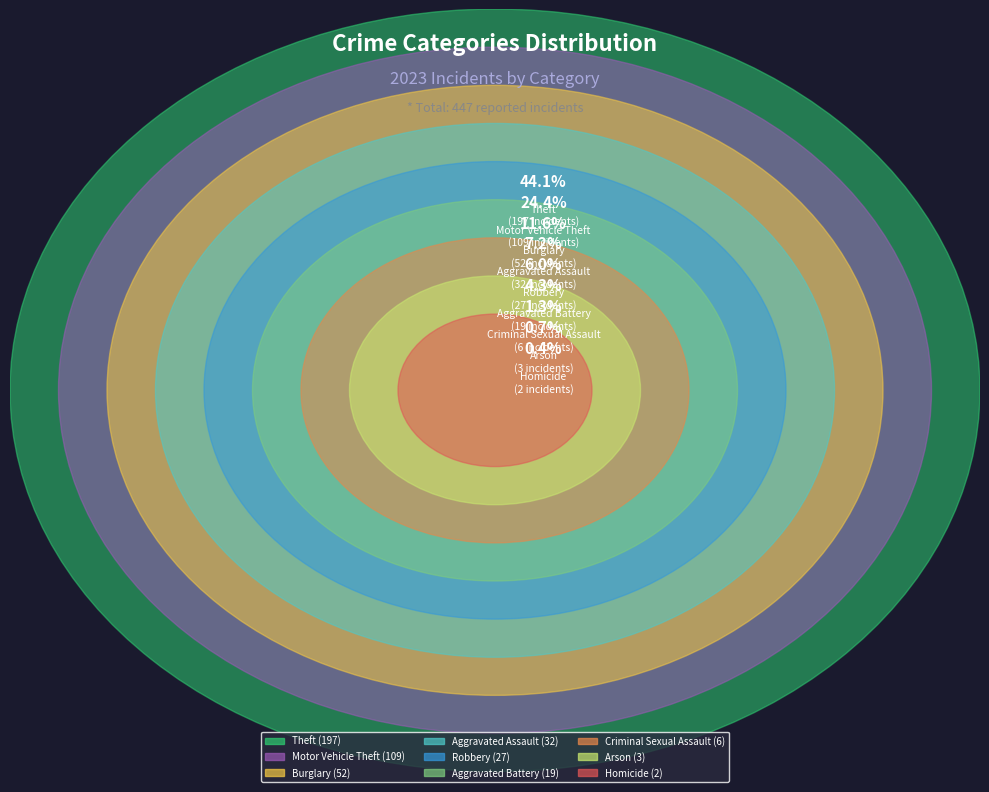

Is there any slice that represents more than half of the pie?

No